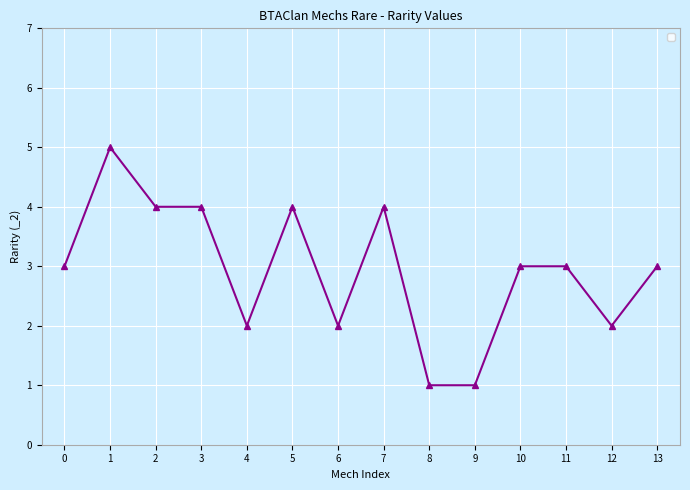

The chart shows a value of 1 at 0. True or false?

False